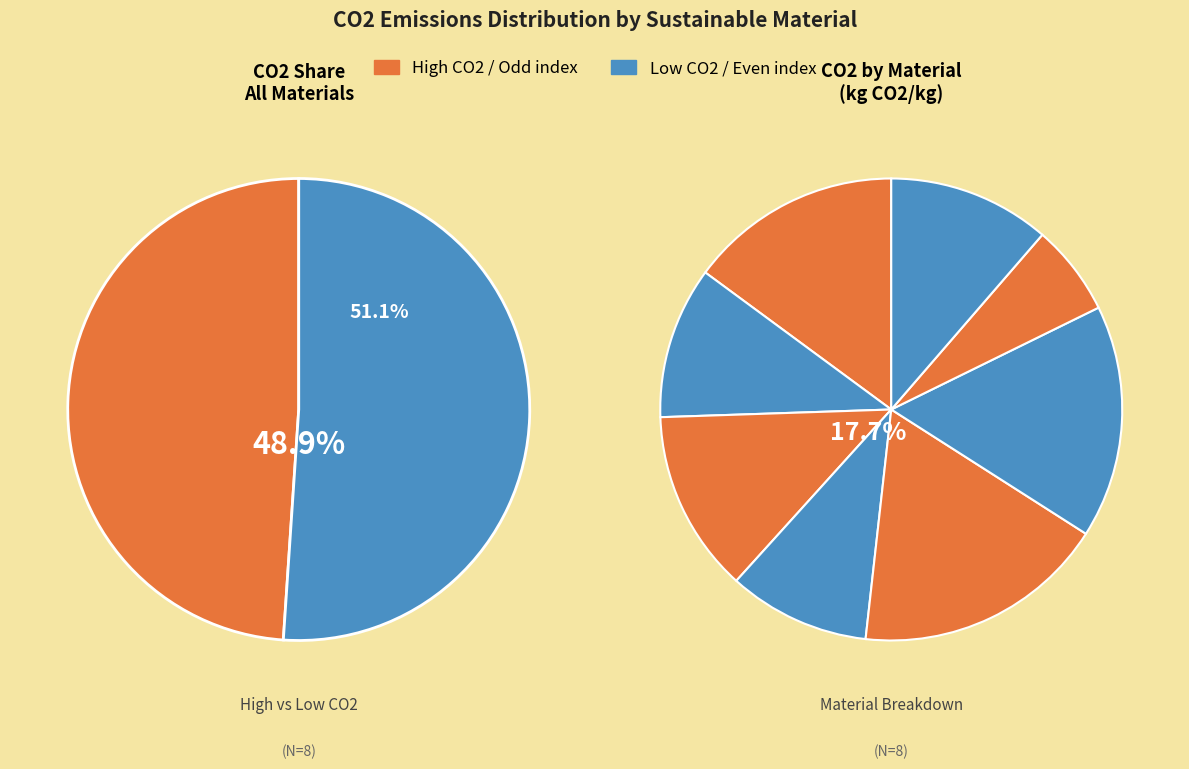

How many segments does this pie chart have?

8